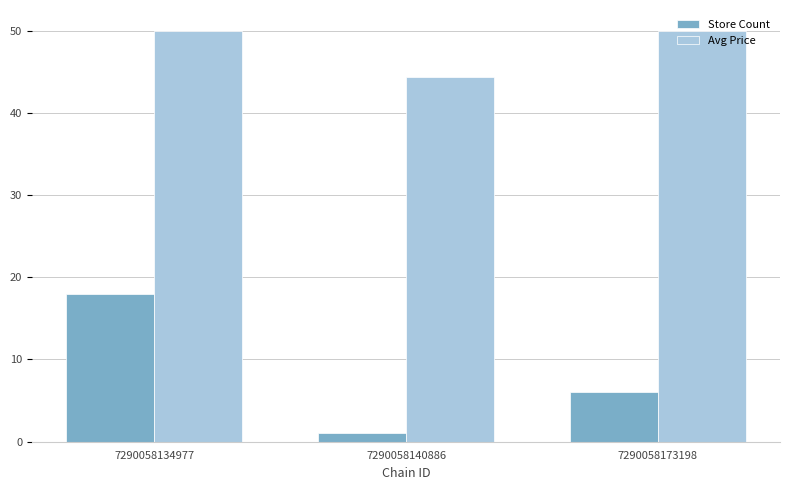

The value of Avg Price at 7290058140886 is 67.3. True or false?

False